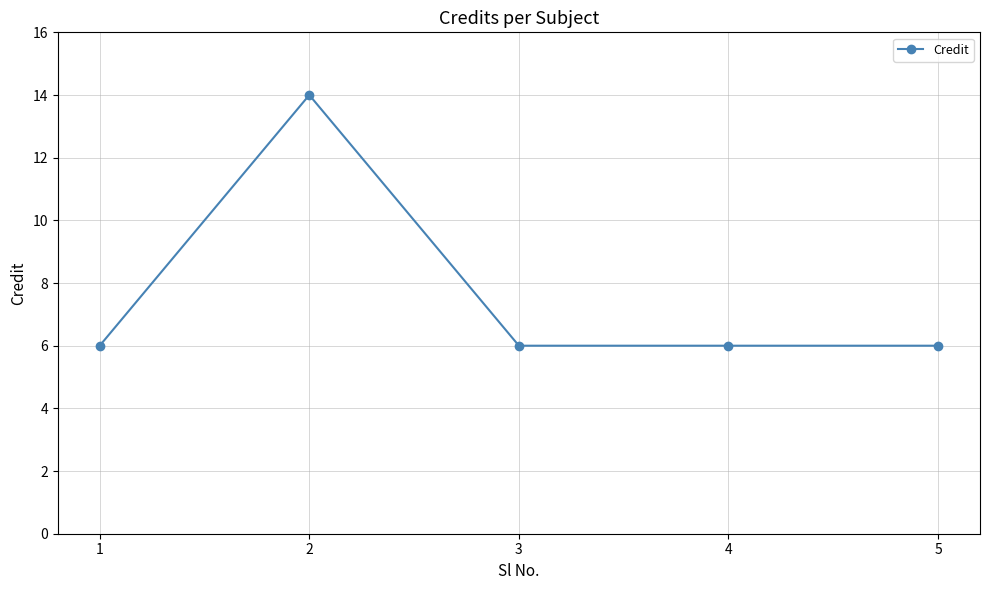

Approximately how many times larger is the value at 4 compared to 2?

0.4